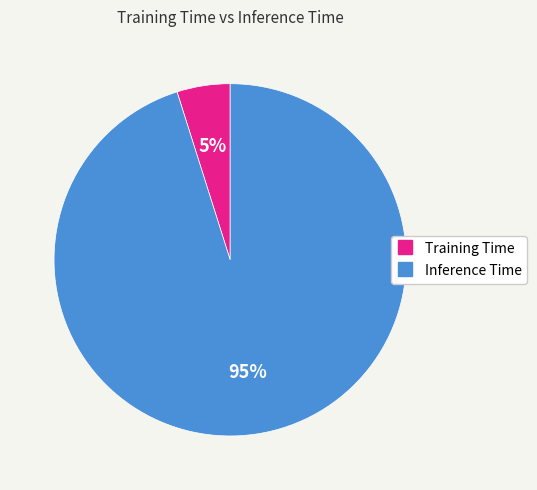

To the nearest percent, what percentage of the pie is Inference Time?

95%